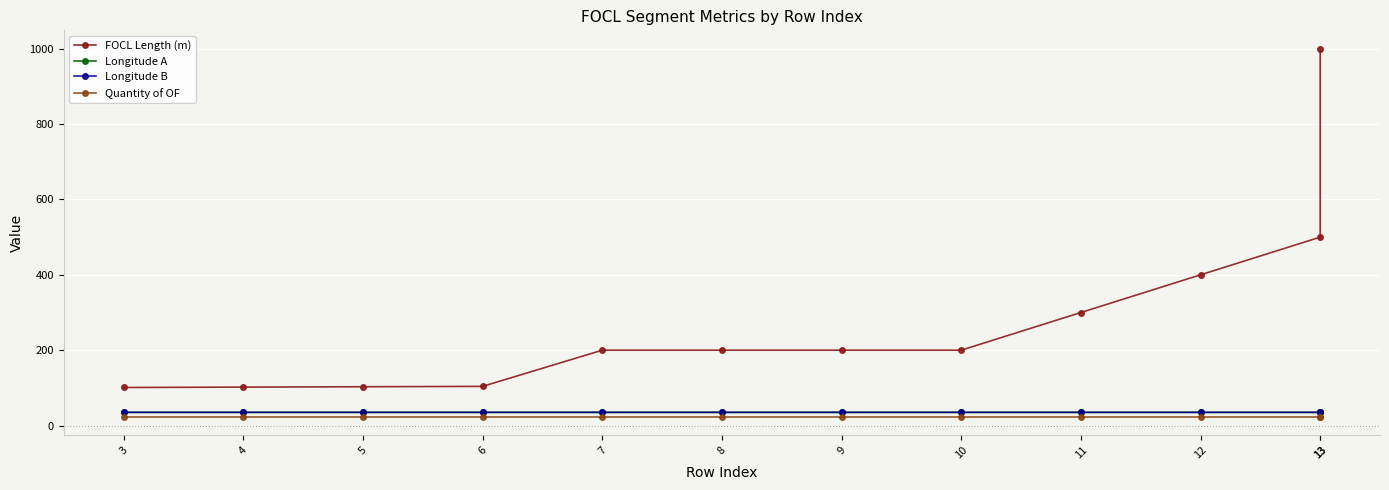

Reading right to left, what are all the values shown in this chart?

FOCL Length (m): 13=1000.0	13=500.0	12=400.0	11=300.0	10=200.0	9=200.0	8=200.0	7=200.0	6=104.0	5=103.0	4=102.0	3=101.0
Longitude A: 13=35.0	13=35.0	12=35.0	11=35.0	10=35.0	9=35.0	8=35.0	7=35.0	6=35.0	5=35.0	4=35.0	3=35.0
Longitude B: 13=35.0	13=35.0	12=35.0	11=35.0	10=35.0	9=35.0	8=35.0	7=35.0	6=35.0	5=35.0	4=35.0	3=35.0
Quantity of OF: 13=24.0	13=24.0	12=24.0	11=24.0	10=24.0	9=24.0	8=24.0	7=24.0	6=24.0	5=24.0	4=24.0	3=24.0